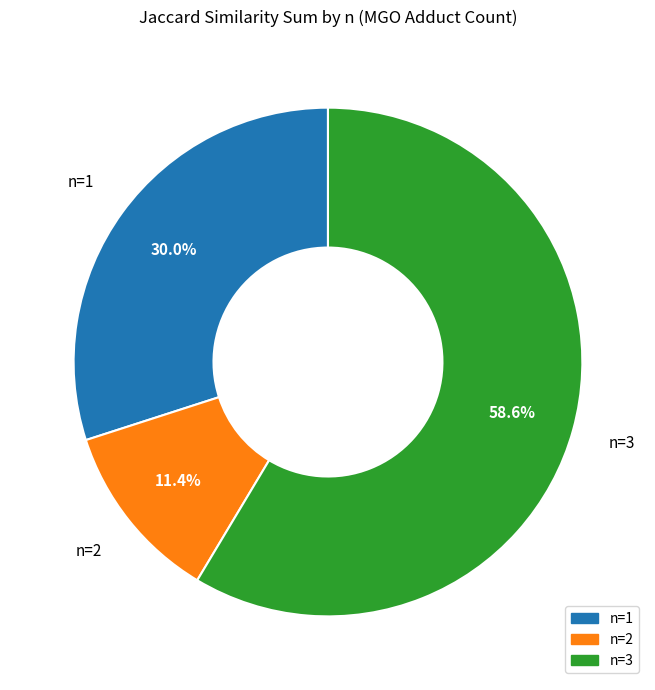

What percentage do n=3 and n=2 together represent?

70.0%